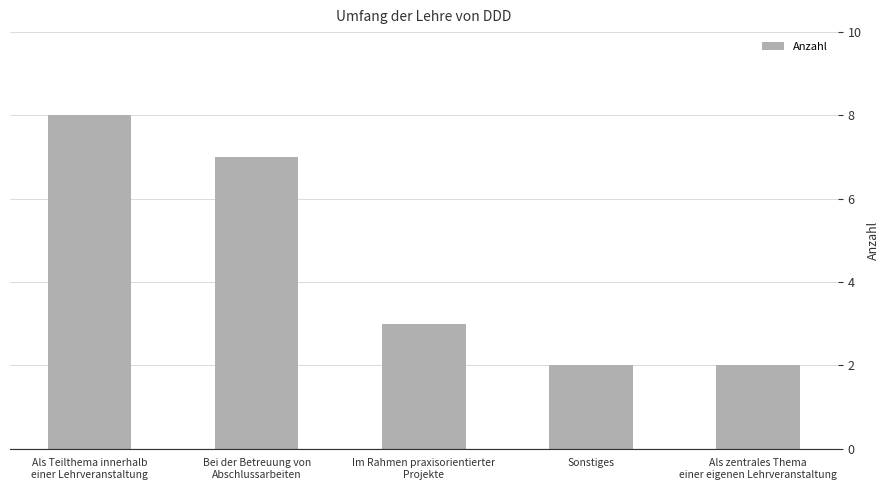

What is the minimum value shown in the chart?

2